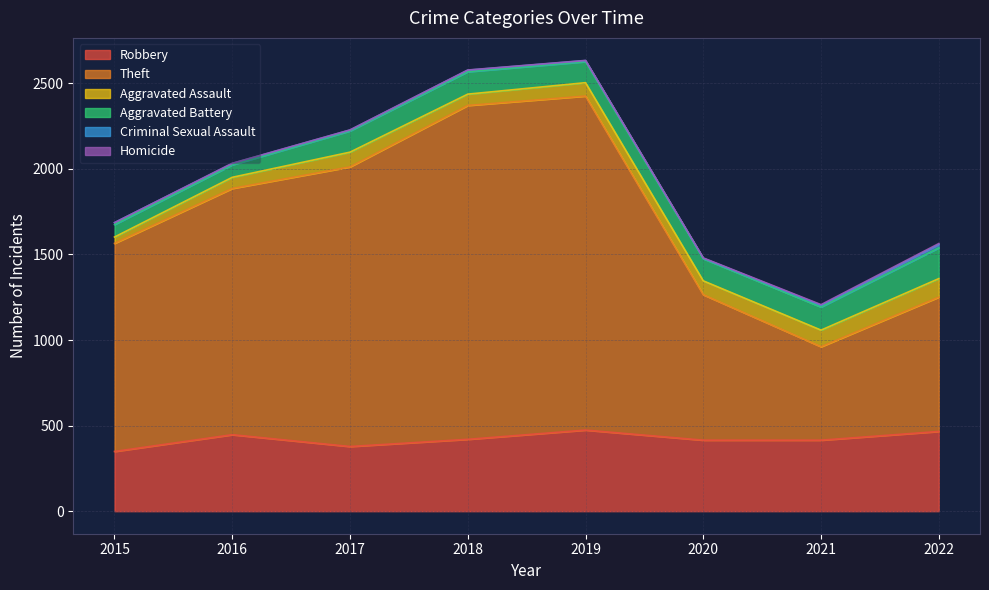

What are all the series names shown in the legend?

Robbery, Theft, Aggravated Assault, Aggravated Battery, Criminal Sexual Assault, Homicide